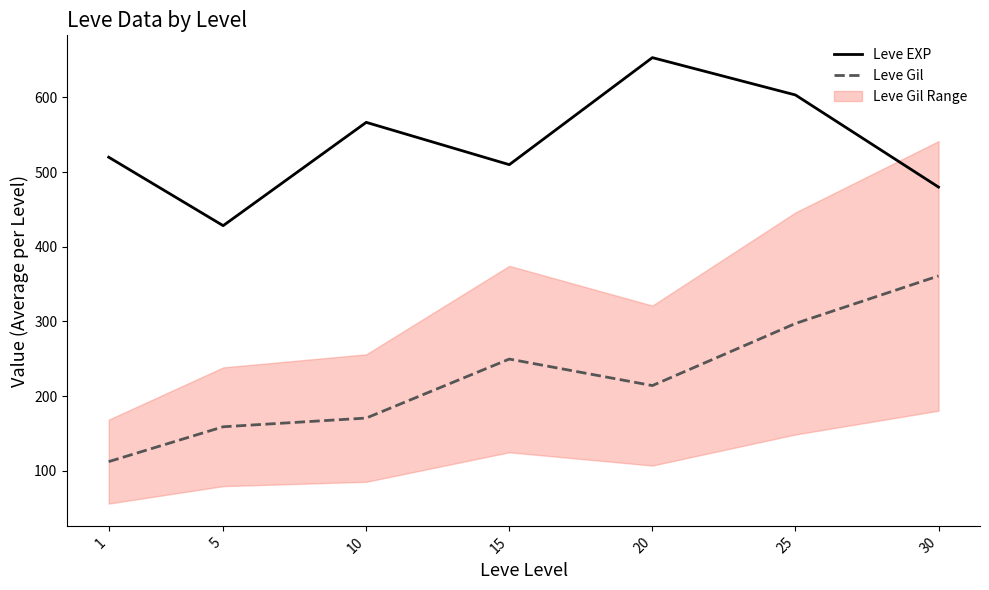

What is the difference between the highest and lowest values at 25?

306.0